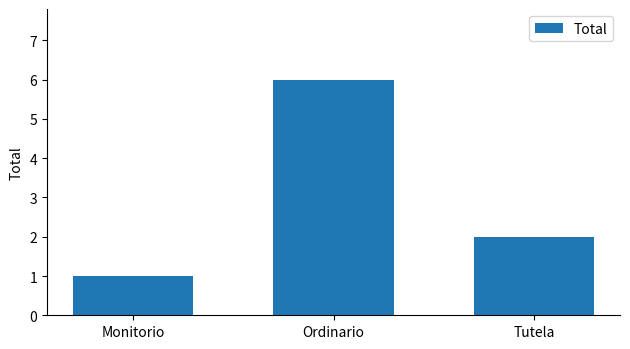

What is the change in value from Ordinario to Tutela?

-4